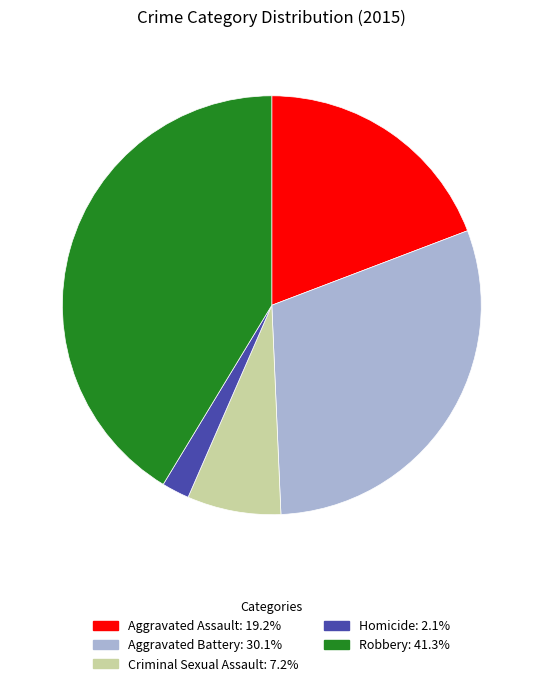

How many segments does this pie chart have?

5